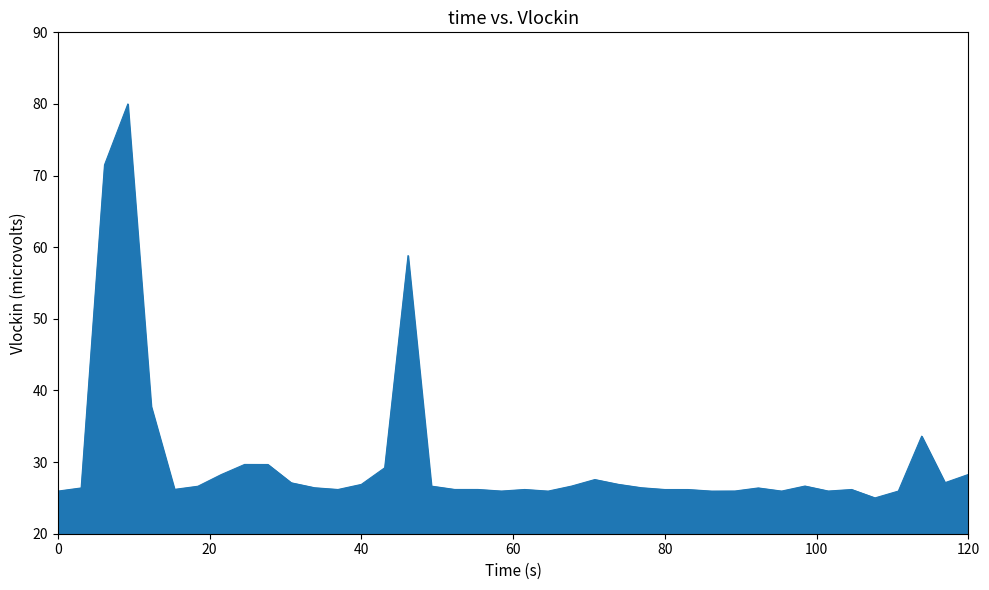

What is the minimum value shown in the chart?

25.0